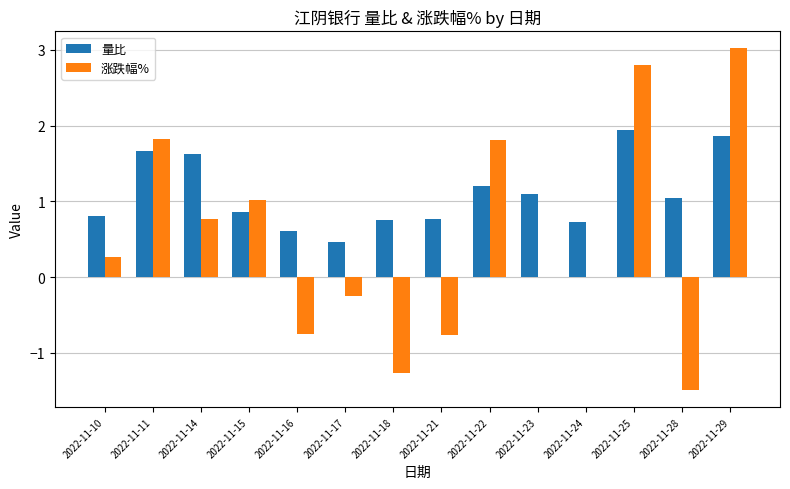

How many groups of bars are there?

14